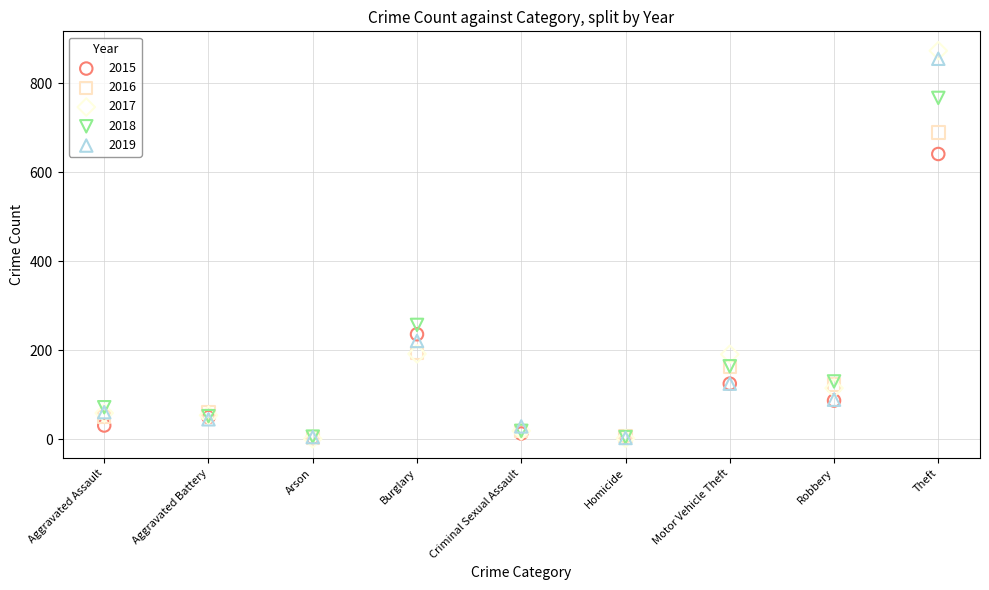

What are all the series names shown in the legend?

2015, 2016, 2017, 2018, 2019